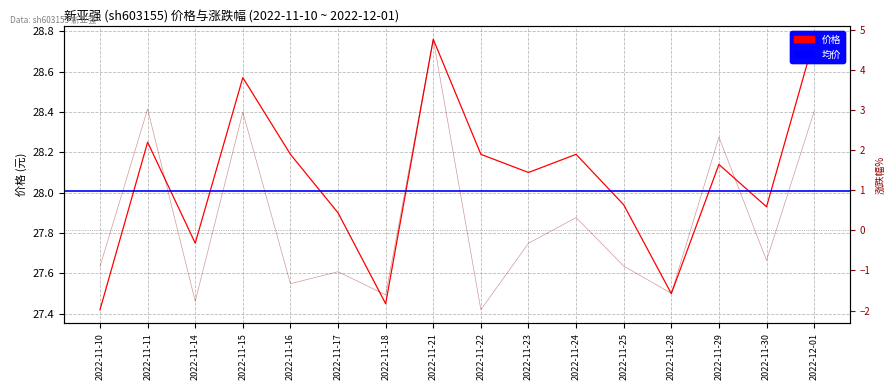

Which category has the highest value across all series?

2022-11-21